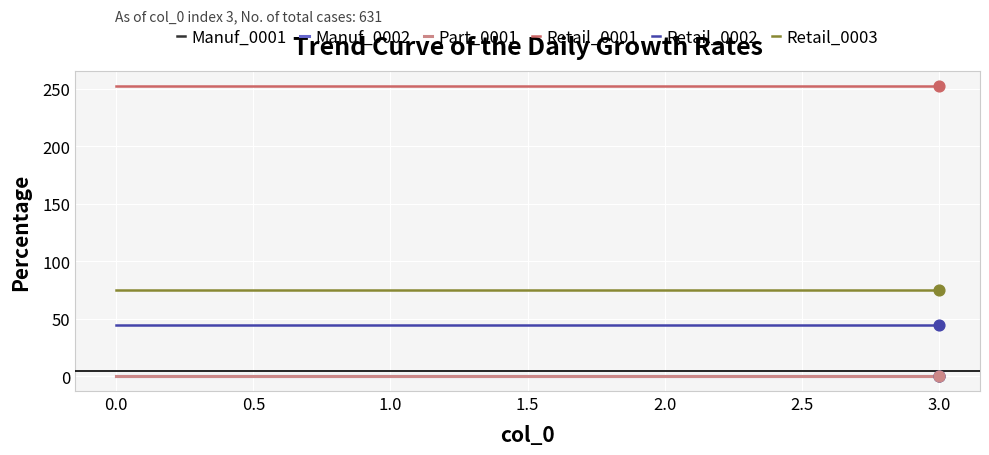

Is the value of Retail_0001 at 3.0 greater than the value of Manuf_0001 at 1.0?

Yes